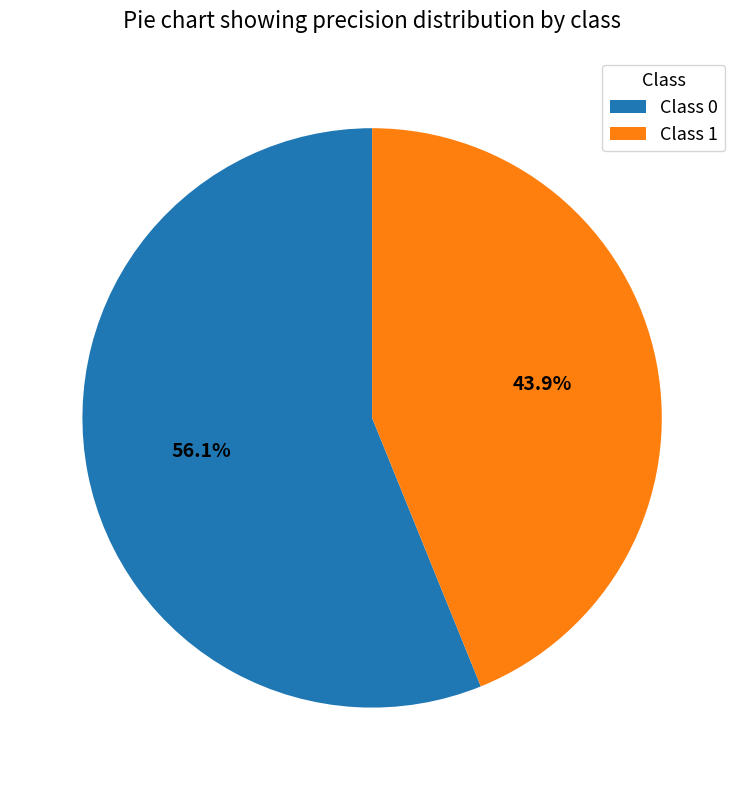

Which category has the smallest portion of the pie?

Class 1